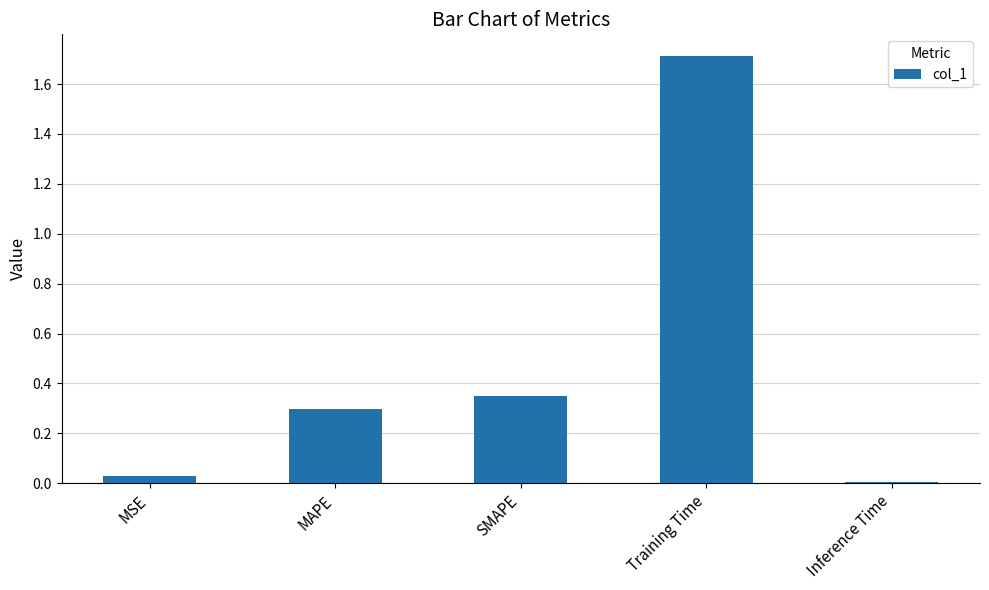

The value at SMAPE is 0.5. True or false?

False